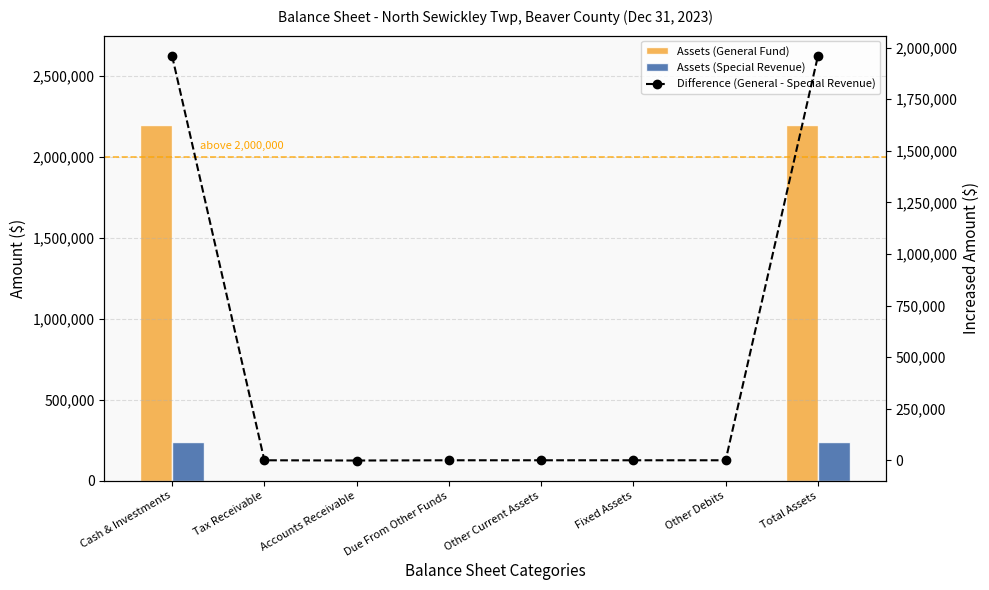

What are all the series names shown in the legend?

Assets (General Fund), Assets (Special Revenue), Difference (General - Special Revenue)